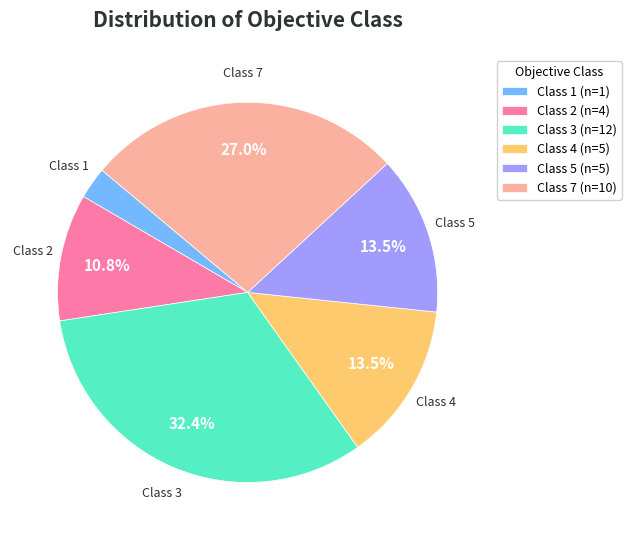

Between Class 5 (n=5) and Class 7 (n=10), which is larger?

Class 7 (n=10)